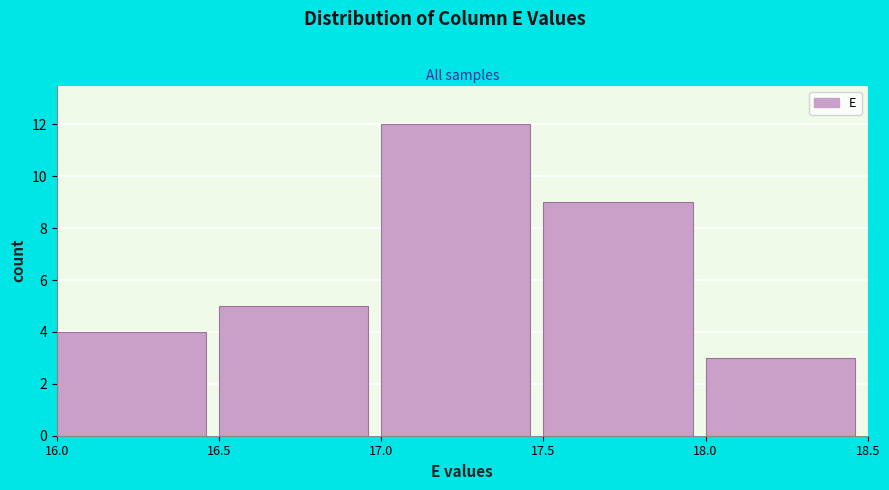

Reading left to right, list every bar in this chart as the range it spans on the x-axis followed by its height. The values are not printed on the chart, so give them approximately, as read against the axis.

16.0 to 16.5: 4
16.5 to 17.0: 5
17.0 to 17.5: 12
17.5 to 18.0: 9
18.0 to 18.5: 3